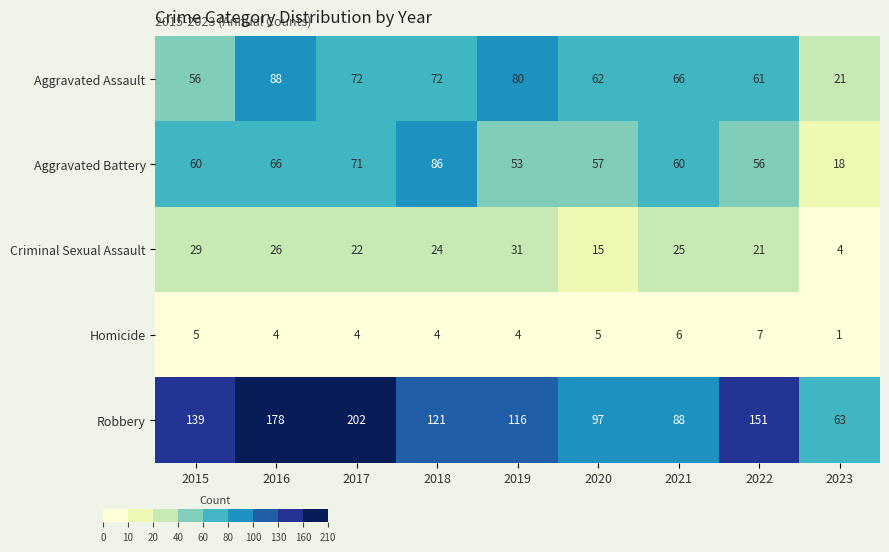

What is the sum of all Aggravated Assault values?

578